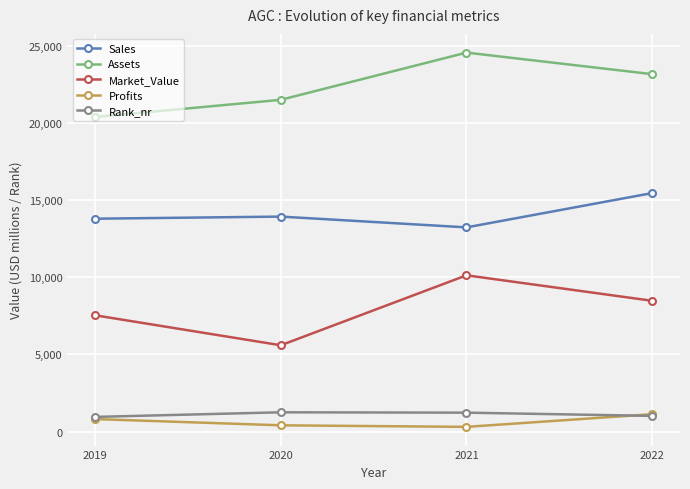

At which category does the chart reach its peak across all series?

2021